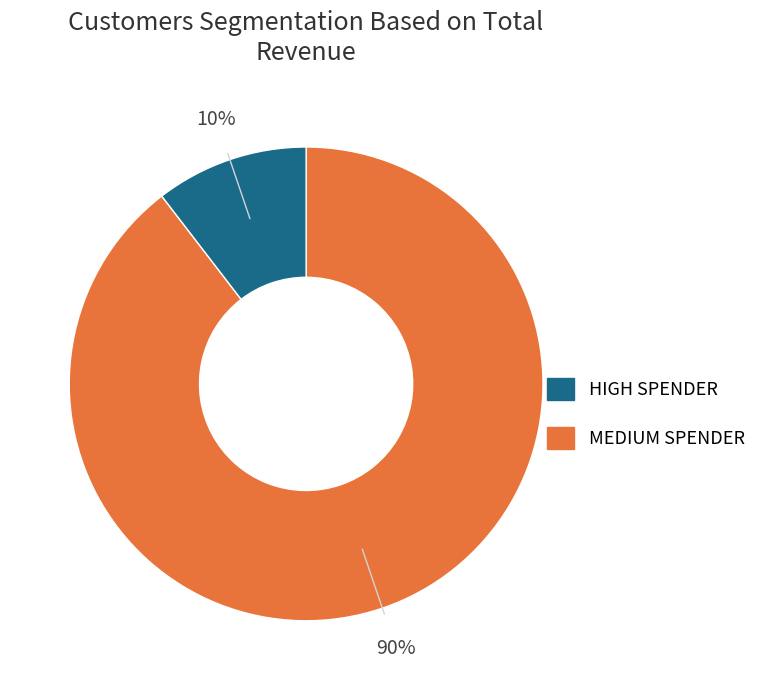

To the nearest percent, what is the average slice percentage?

50%